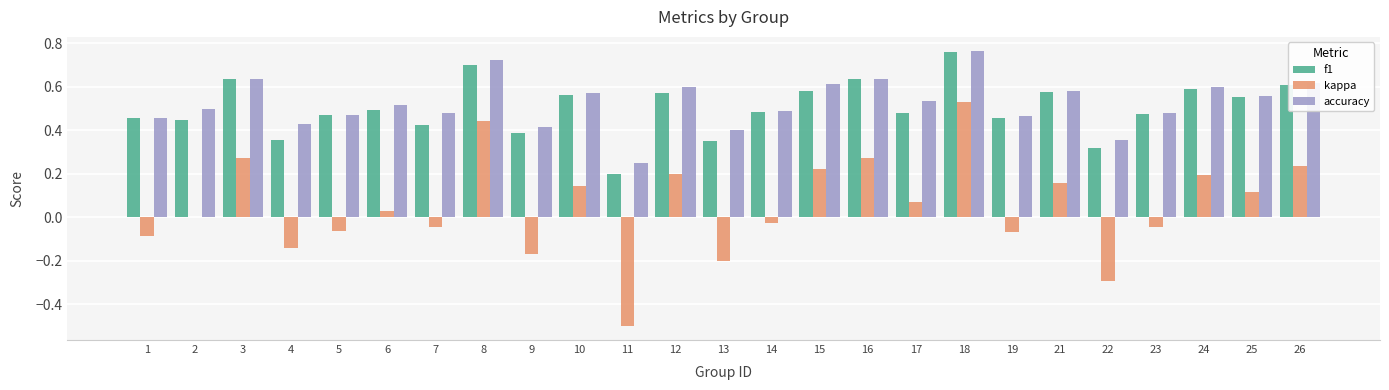

Is the value of kappa at 16 greater than the value of accuracy at 14?

No